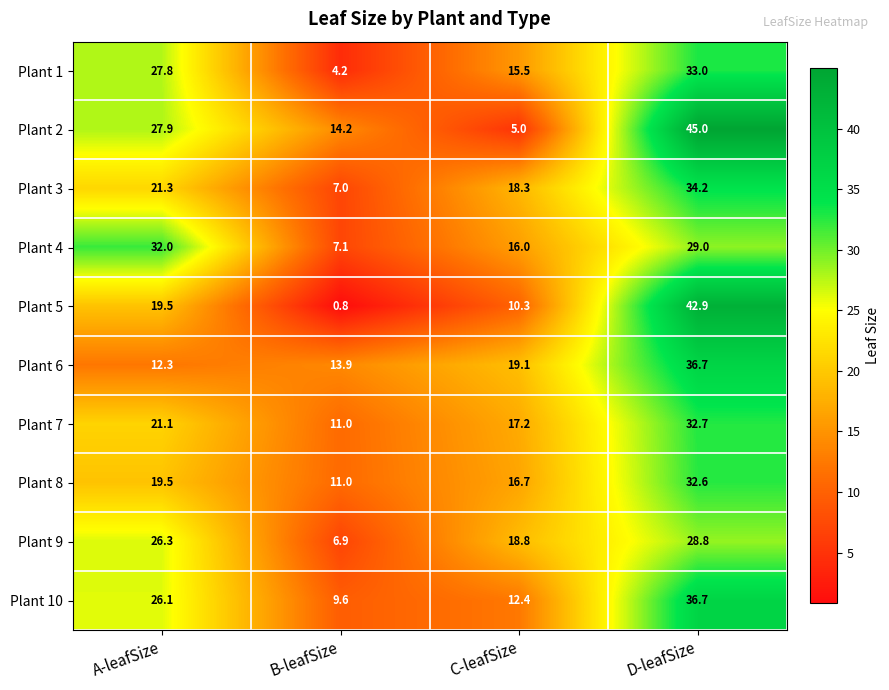

At which label does Plant 3 first exceed 21?

A-leafSize